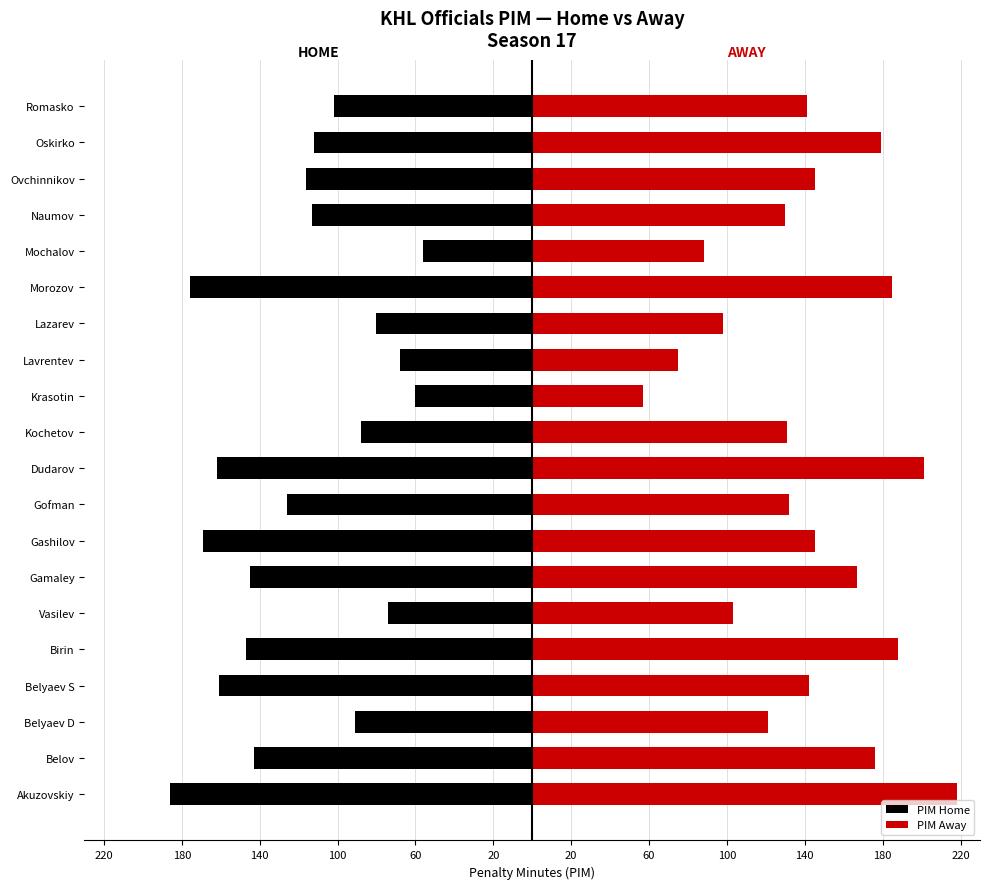

At how many categories does at least one series exceed 111?

15